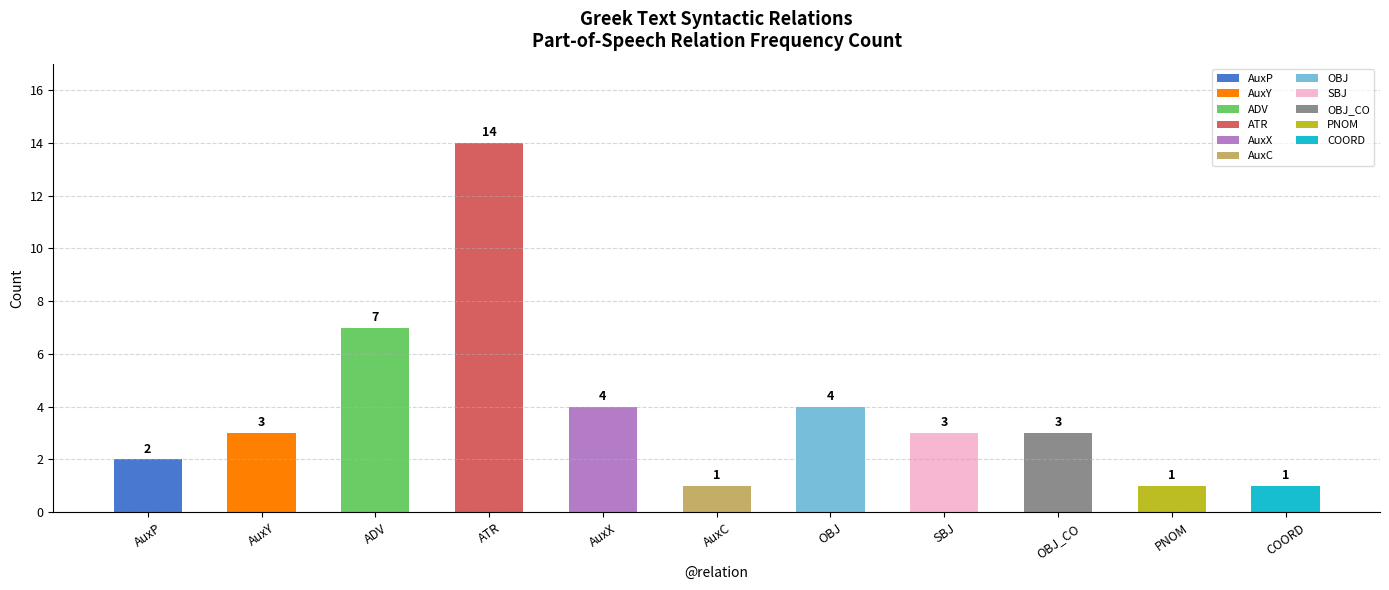

Is it true that the value at AuxP is 3?

False